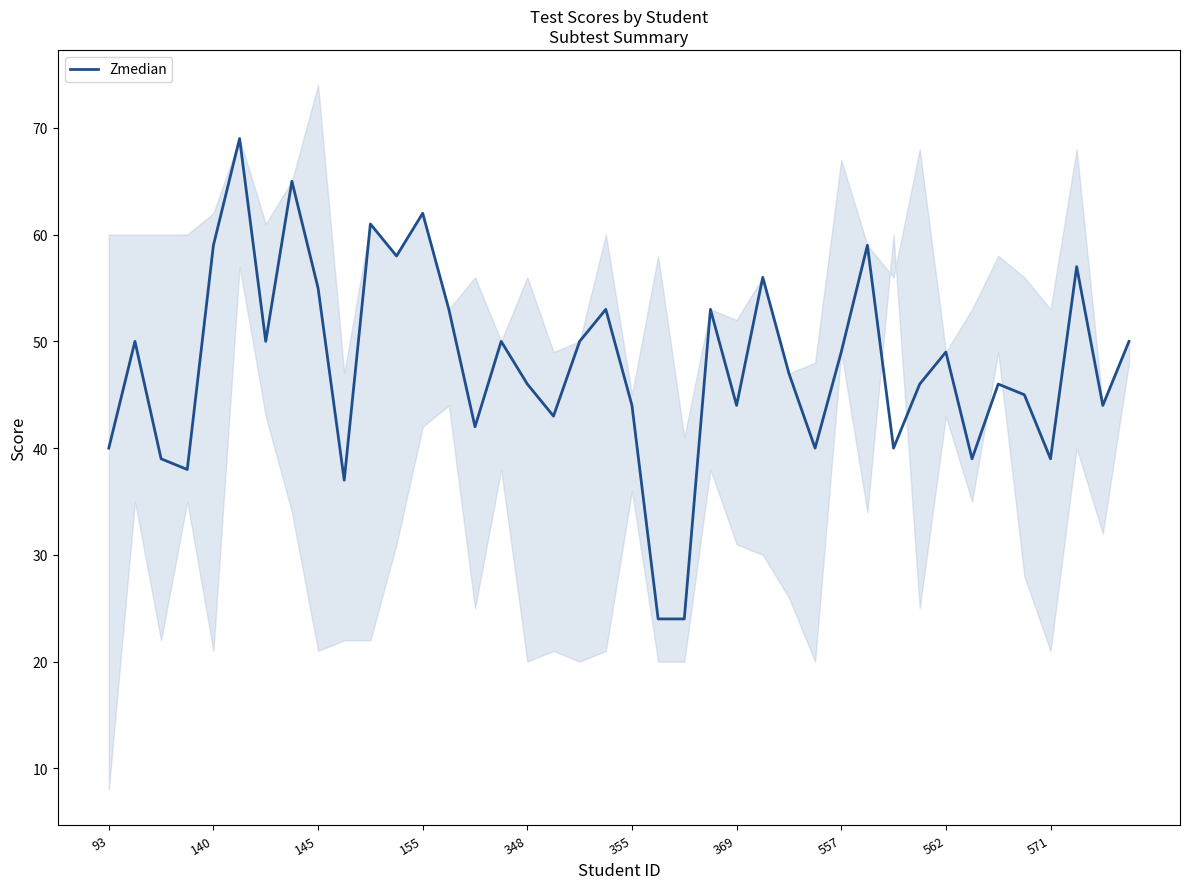

Is it true that the value at 11 is 58?

True